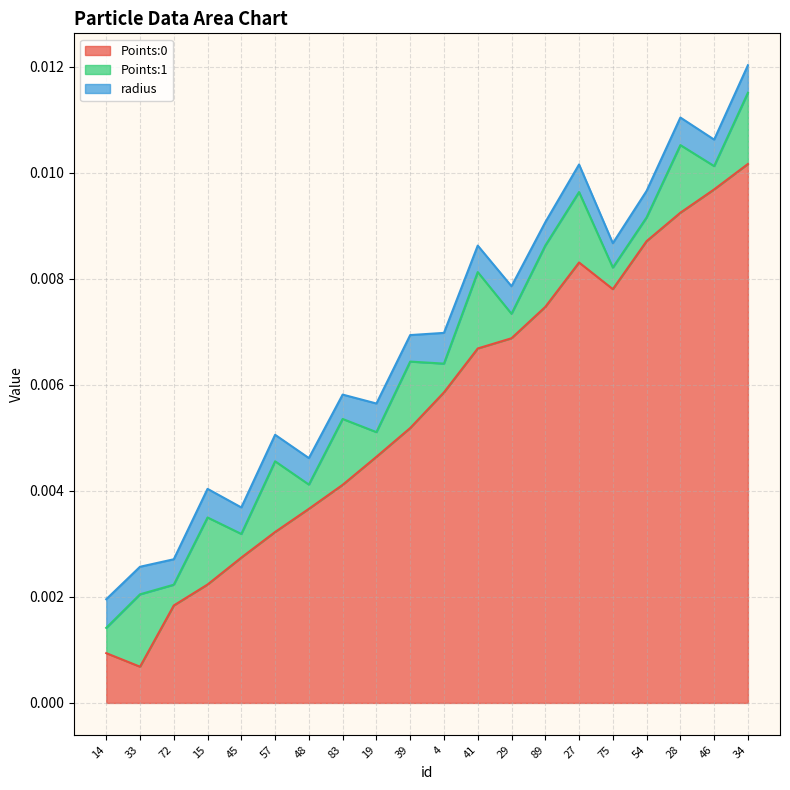

Where is the first local minimum for Points:0?

33